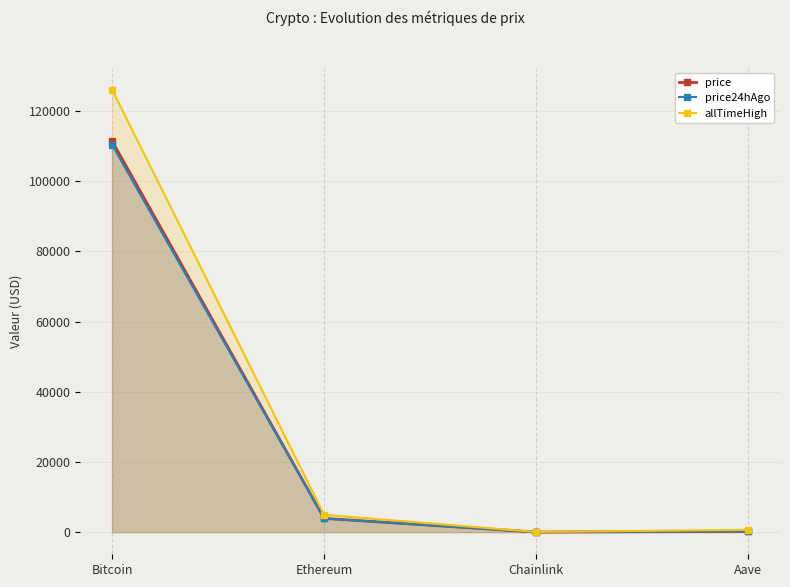

At which category does allTimeHigh reach its first local valley?

Chainlink